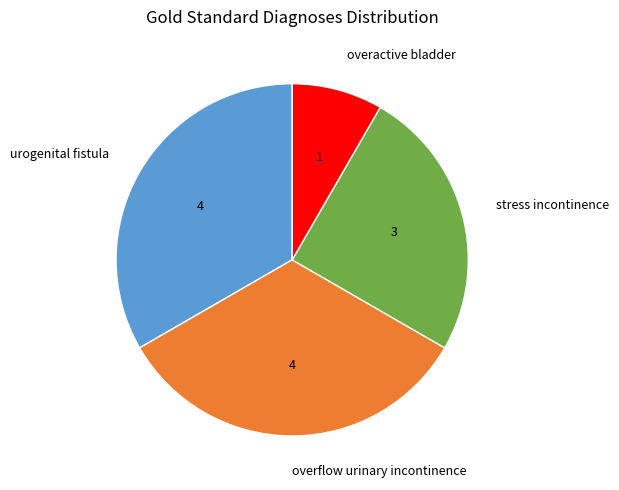

Is it true that urogenital fistula is 43% of the pie?

False